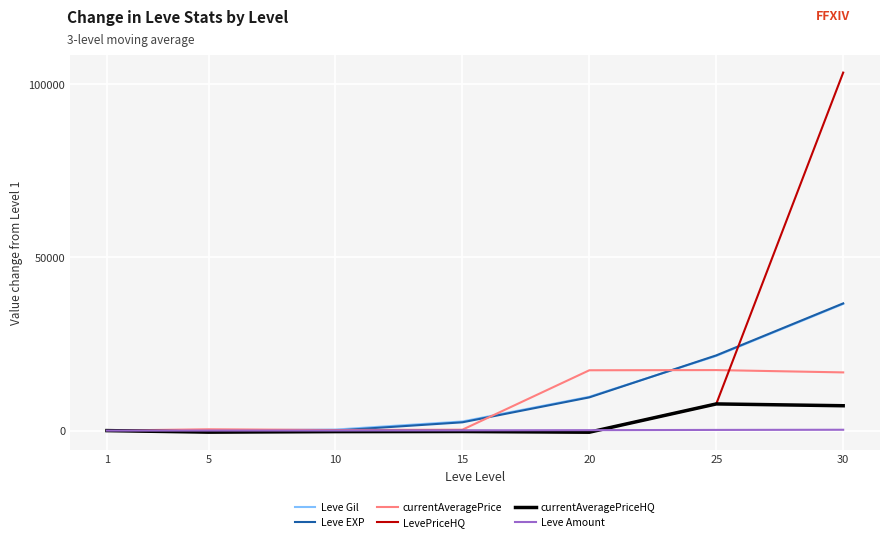

Which series has the largest range (max minus min)?

LevePriceHQ